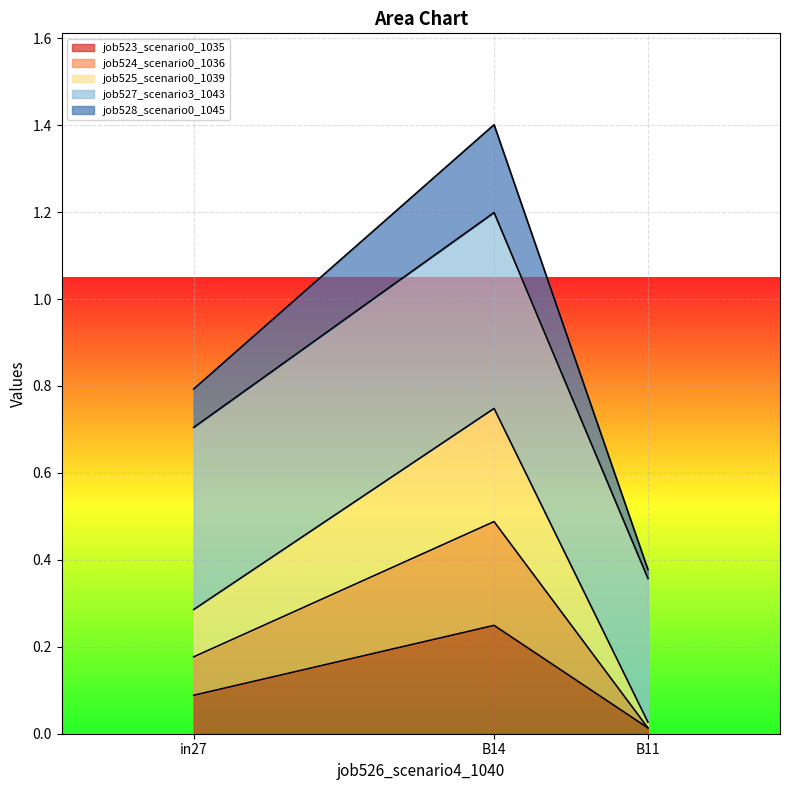

What is the total value across all series at B14?

1.4